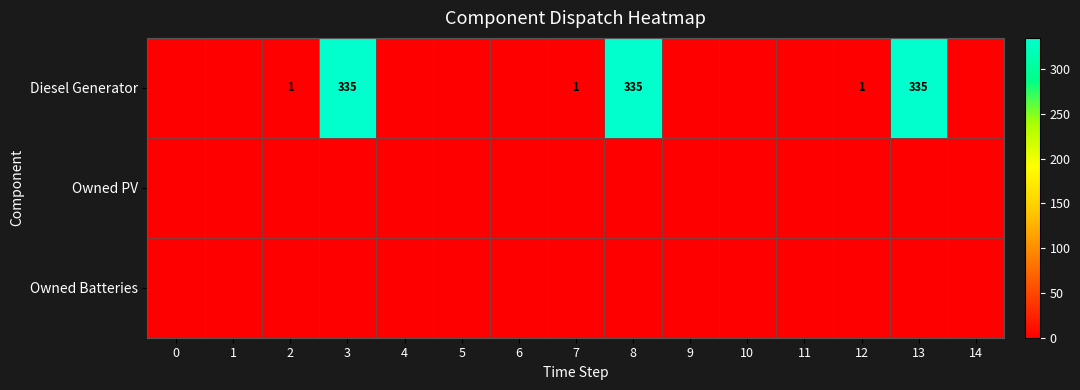

Which series has the widest spread of values?

row_0